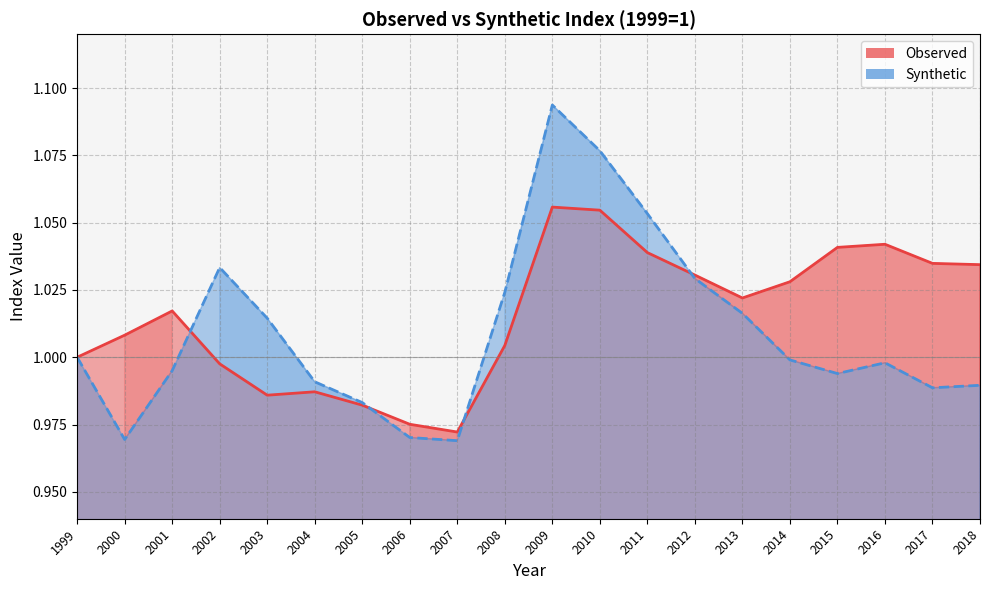

Which series has the largest total across all categories?

Observed